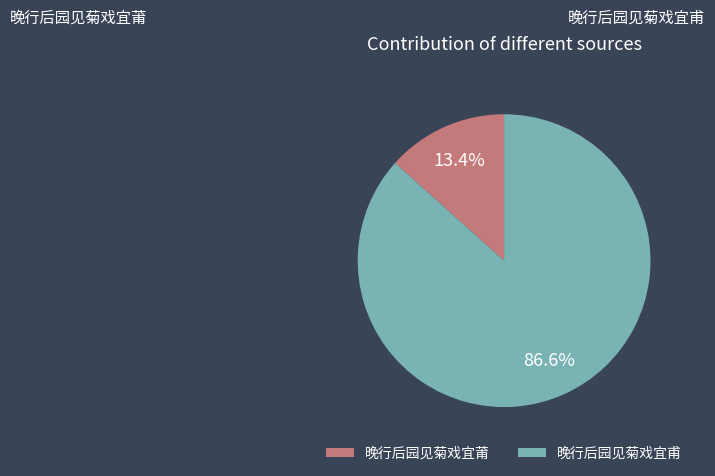

How much of the chart is everything except 晚行后园见菊戏宜甫?

13.4%